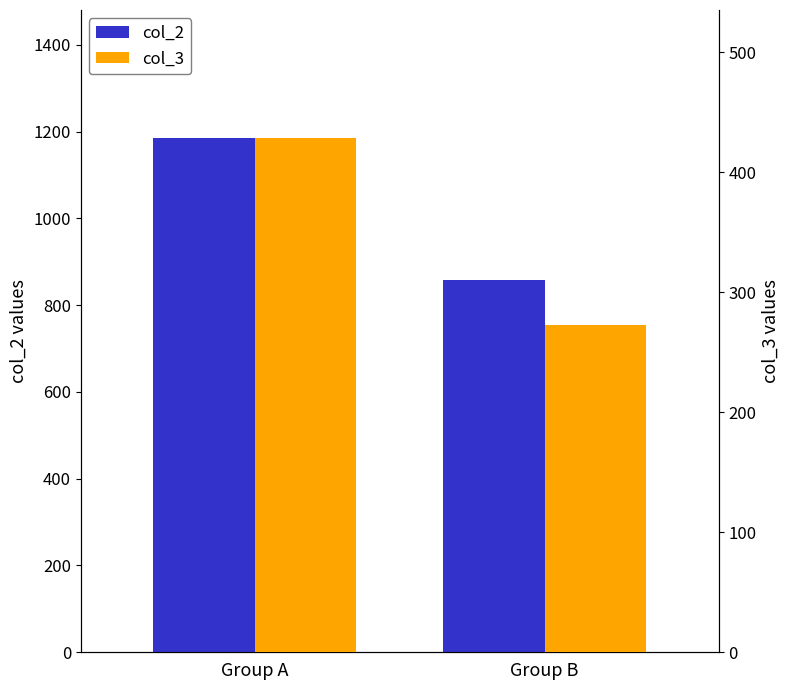

List the labels in order of col_2 value, largest first.

Group A, Group B